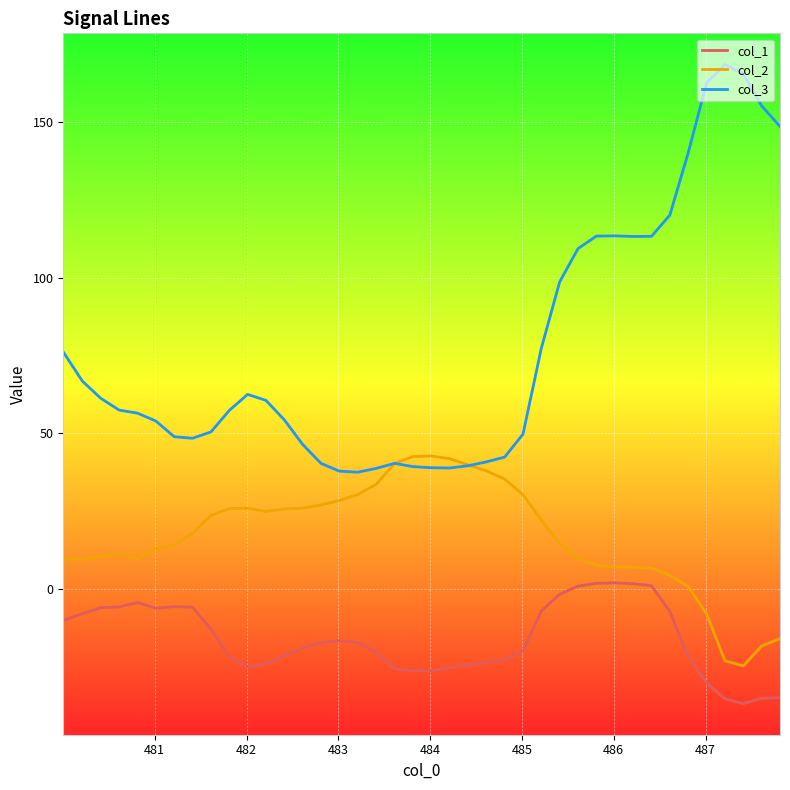

Rank the series by their average value, from lowest to highest.

col_1, col_2, col_3